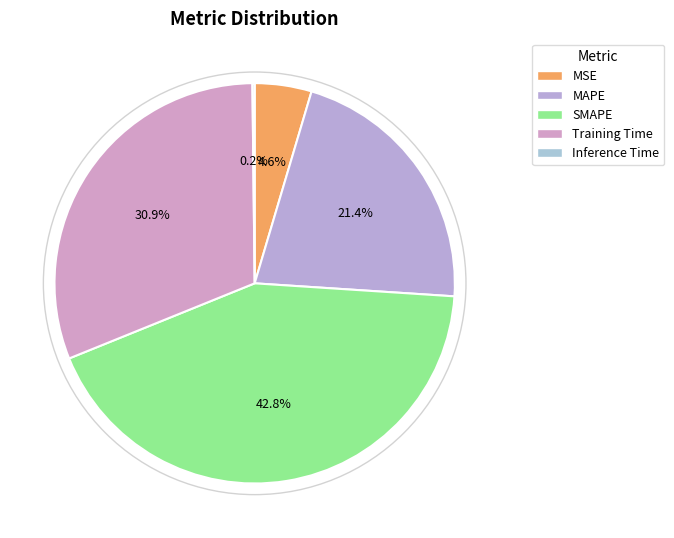

Which category has the smallest portion of the pie?

Inference Time